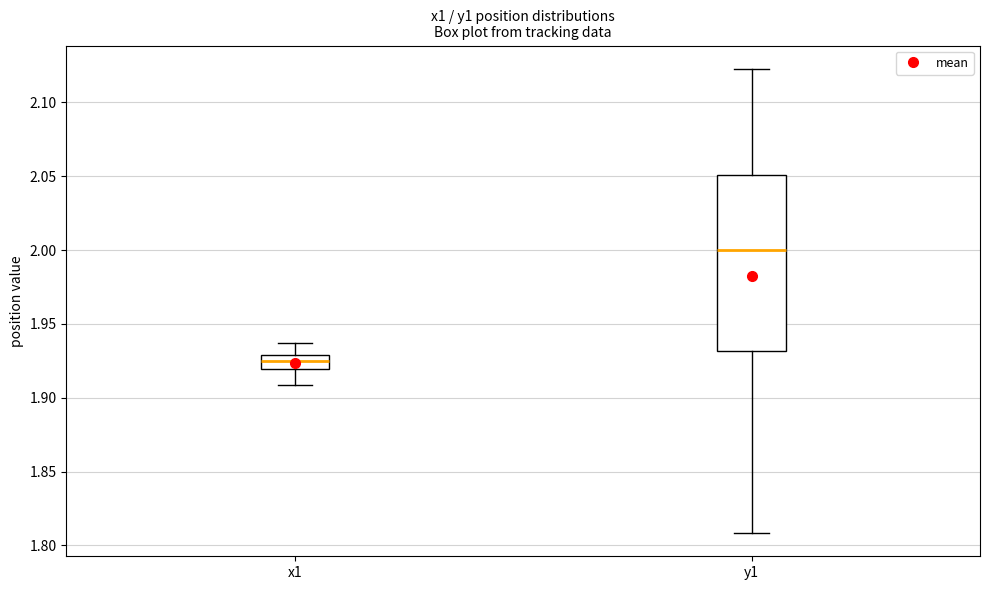

Where does the lower whisker of the box for x1 end on the y-axis? The values are not printed on the chart, so give them approximately, as read against the axis.

1.910